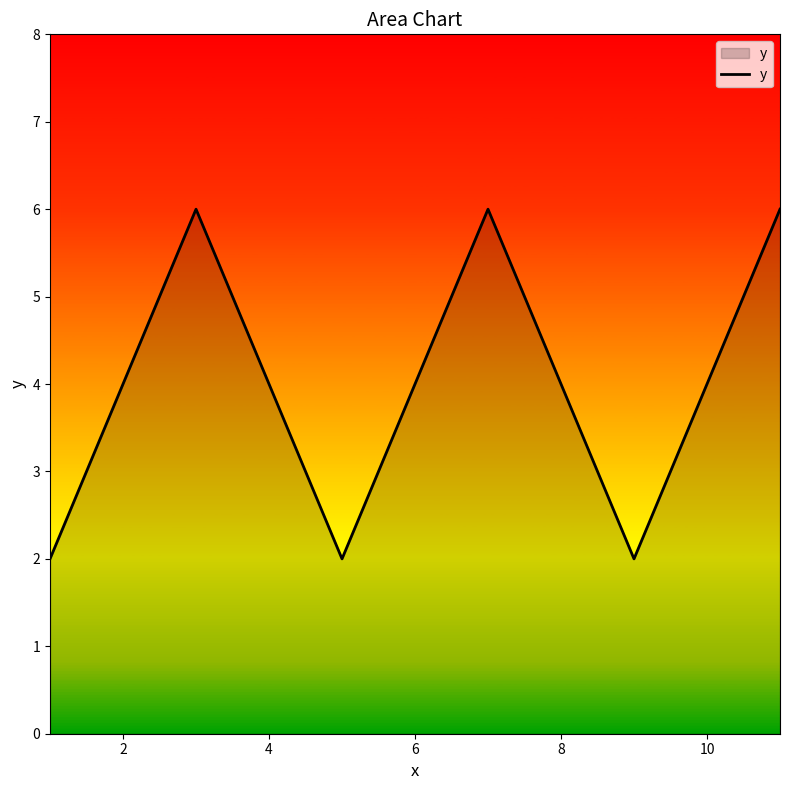

What is the greatest value displayed?

6